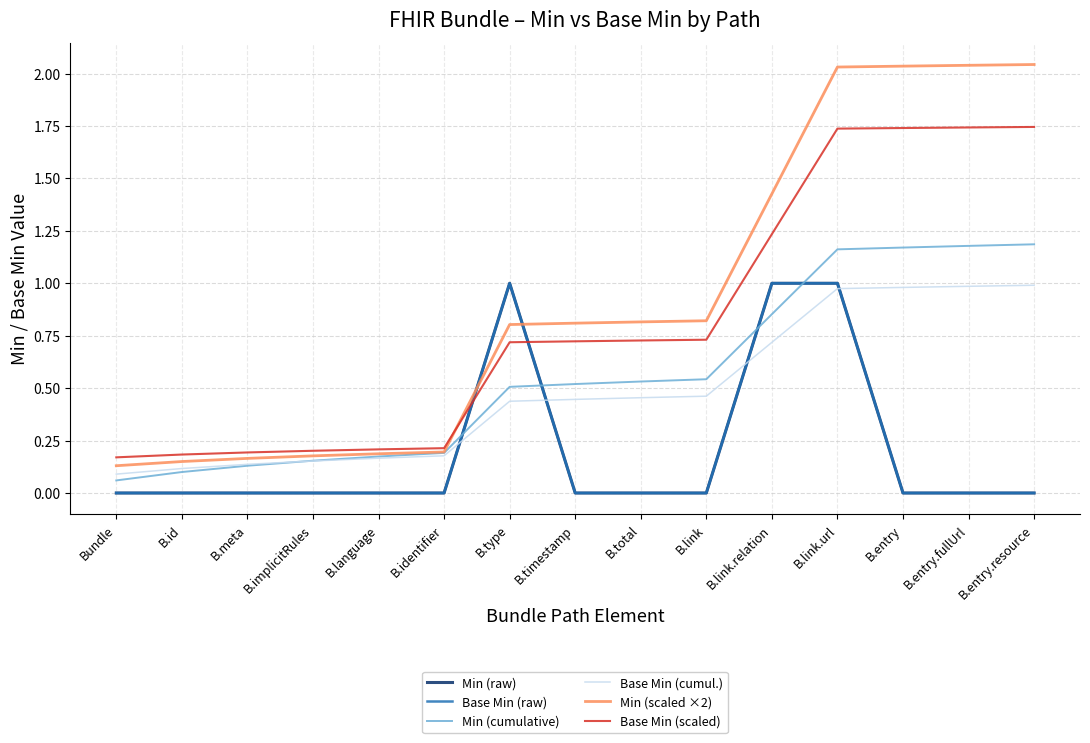

How many Min (raw) values are between 0 and 1?

15